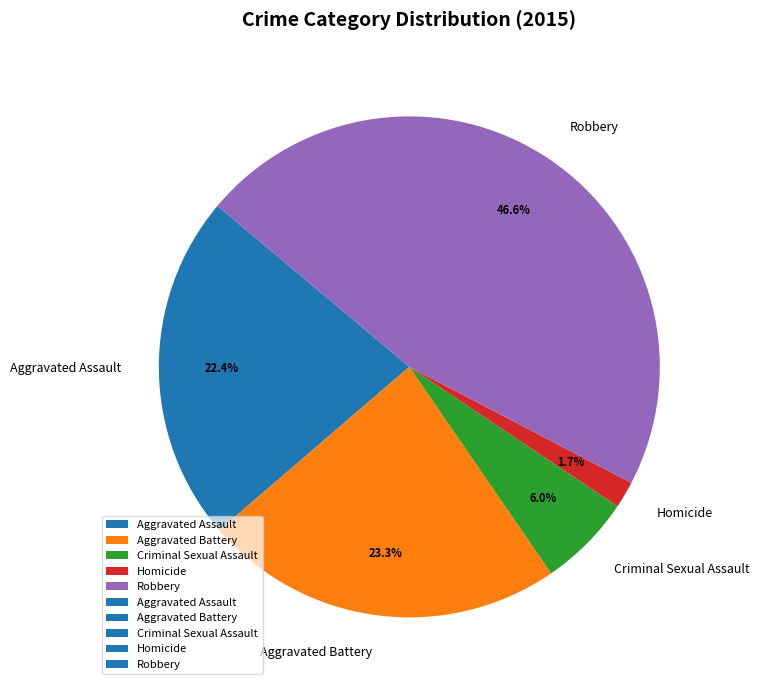

True or false: Robbery accounts for 47% of the total.

True